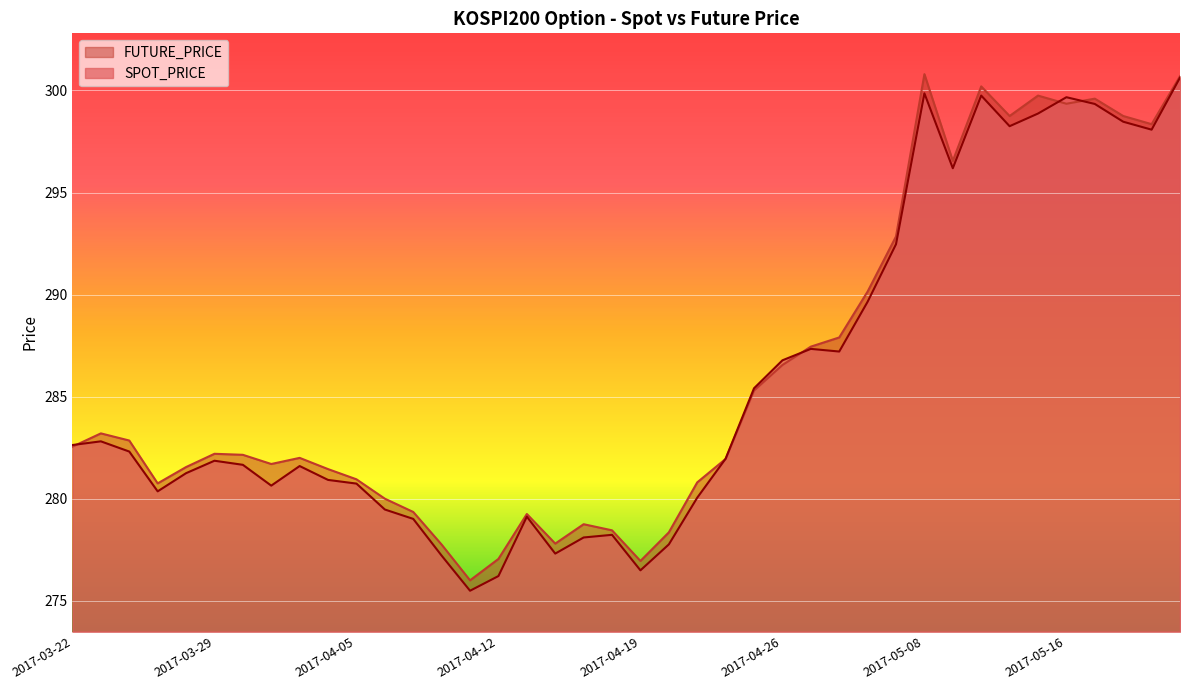

What is the label of the 7th point from the left?

2017-03-30